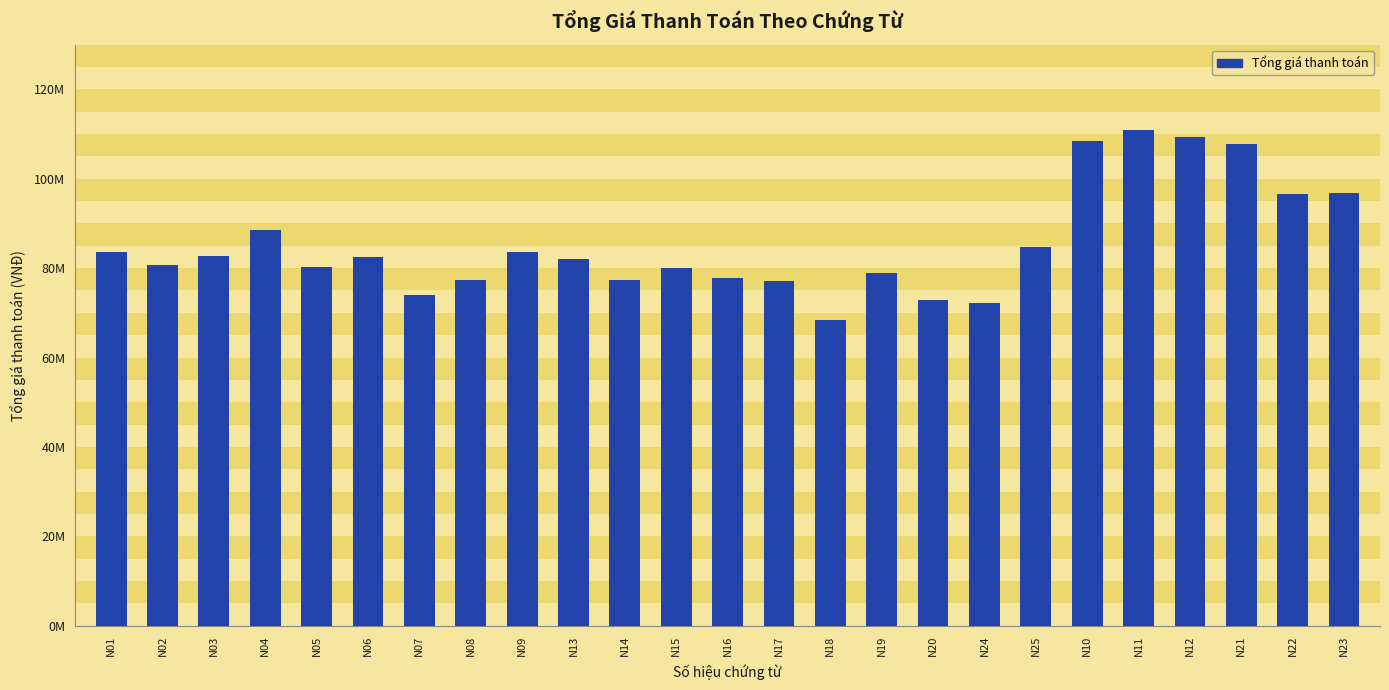

Does the chart contain any negative values?

No